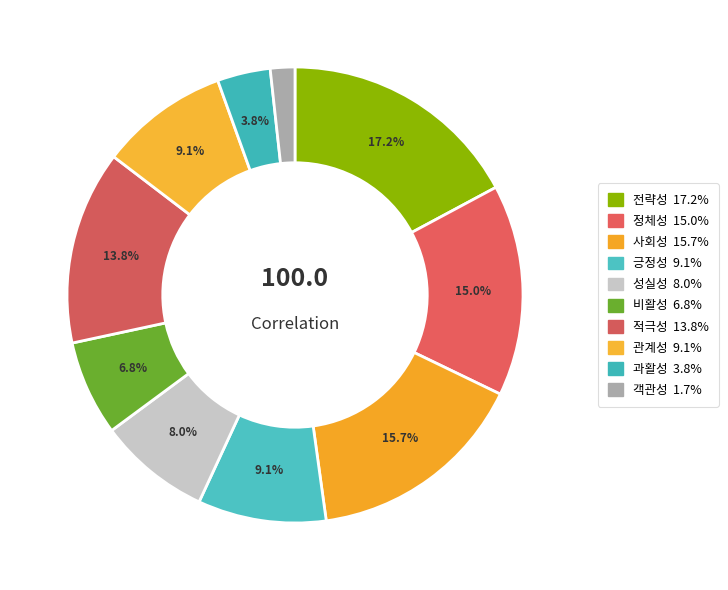

What percentage do 성실성 and 사회성 together represent?

23.6%